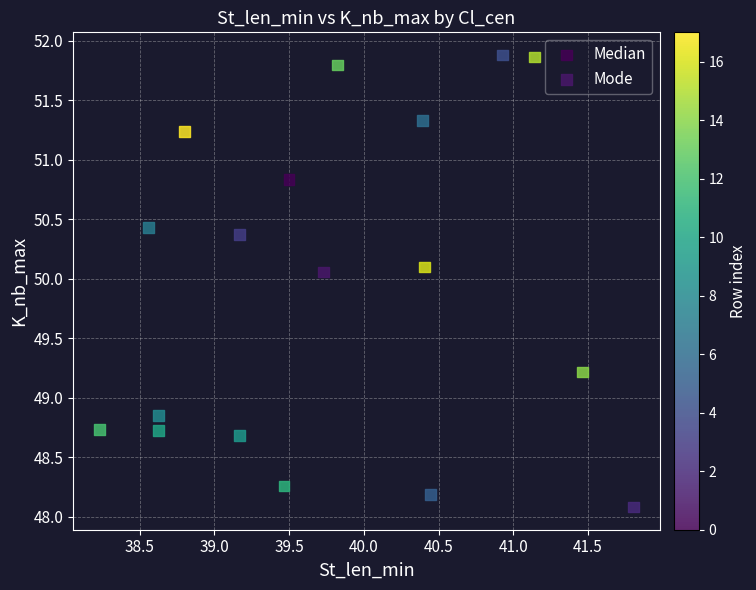

What are all the series names shown in the legend?

Median, Mode